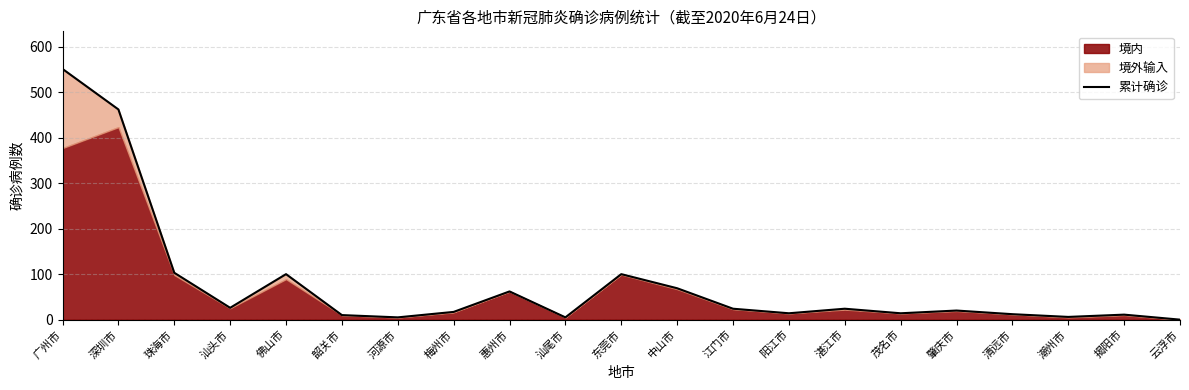

How many values are below 20?

10